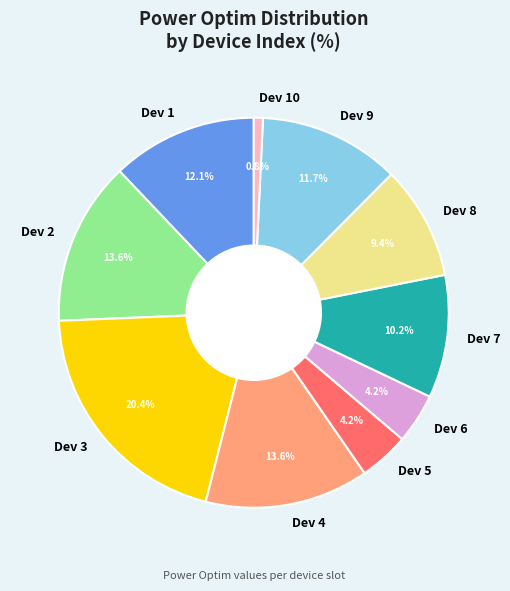

Which category has the smallest portion of the pie?

Dev 10